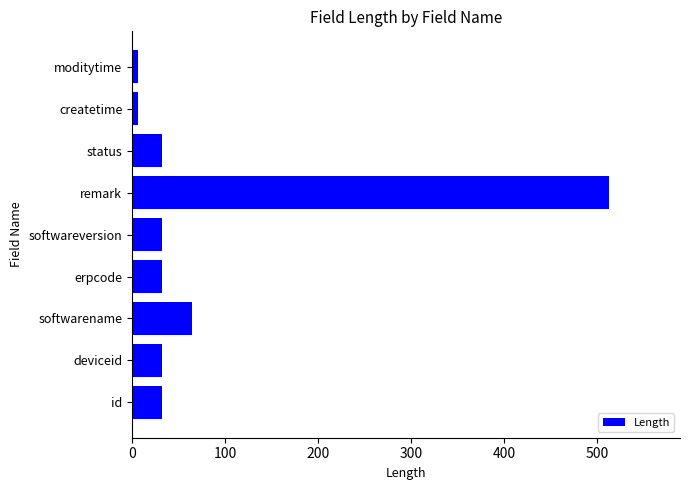

Is it true that the value at id is 32?

True